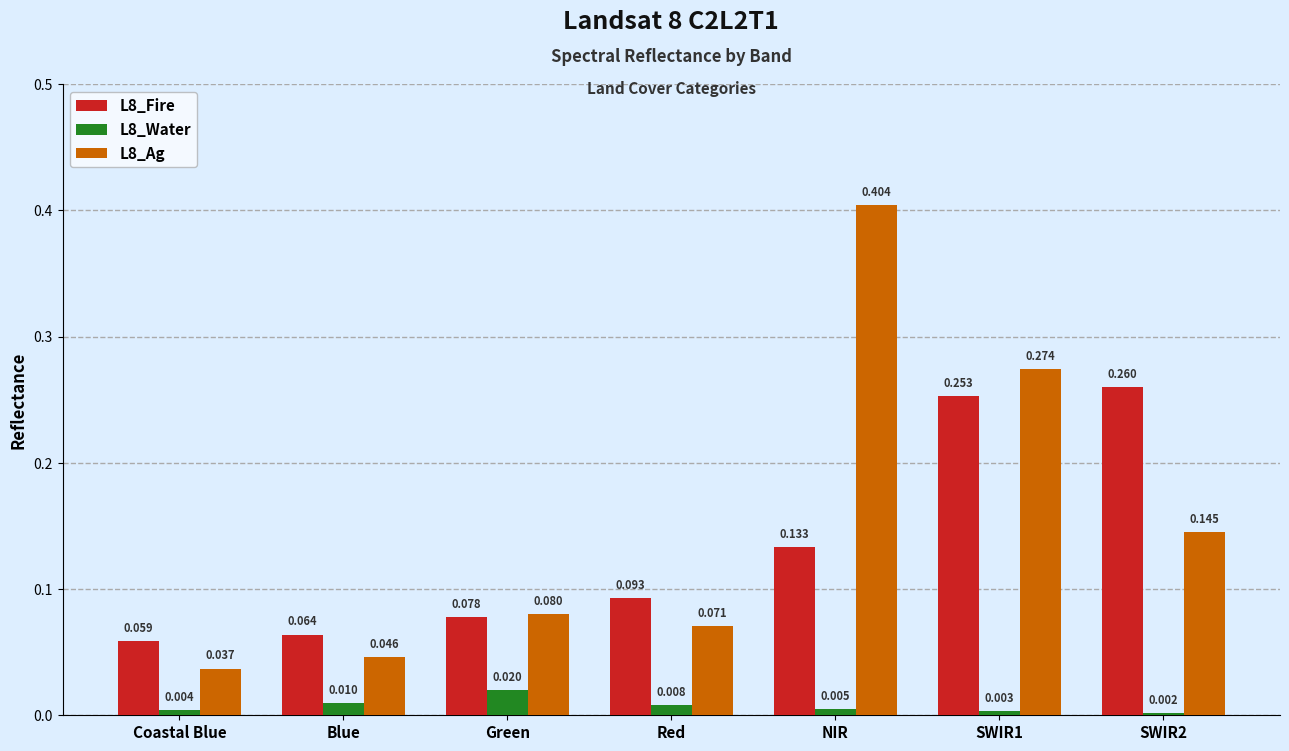

Rank the series at Blue from highest to lowest value.

L8_Fire, L8_Ag, L8_Water